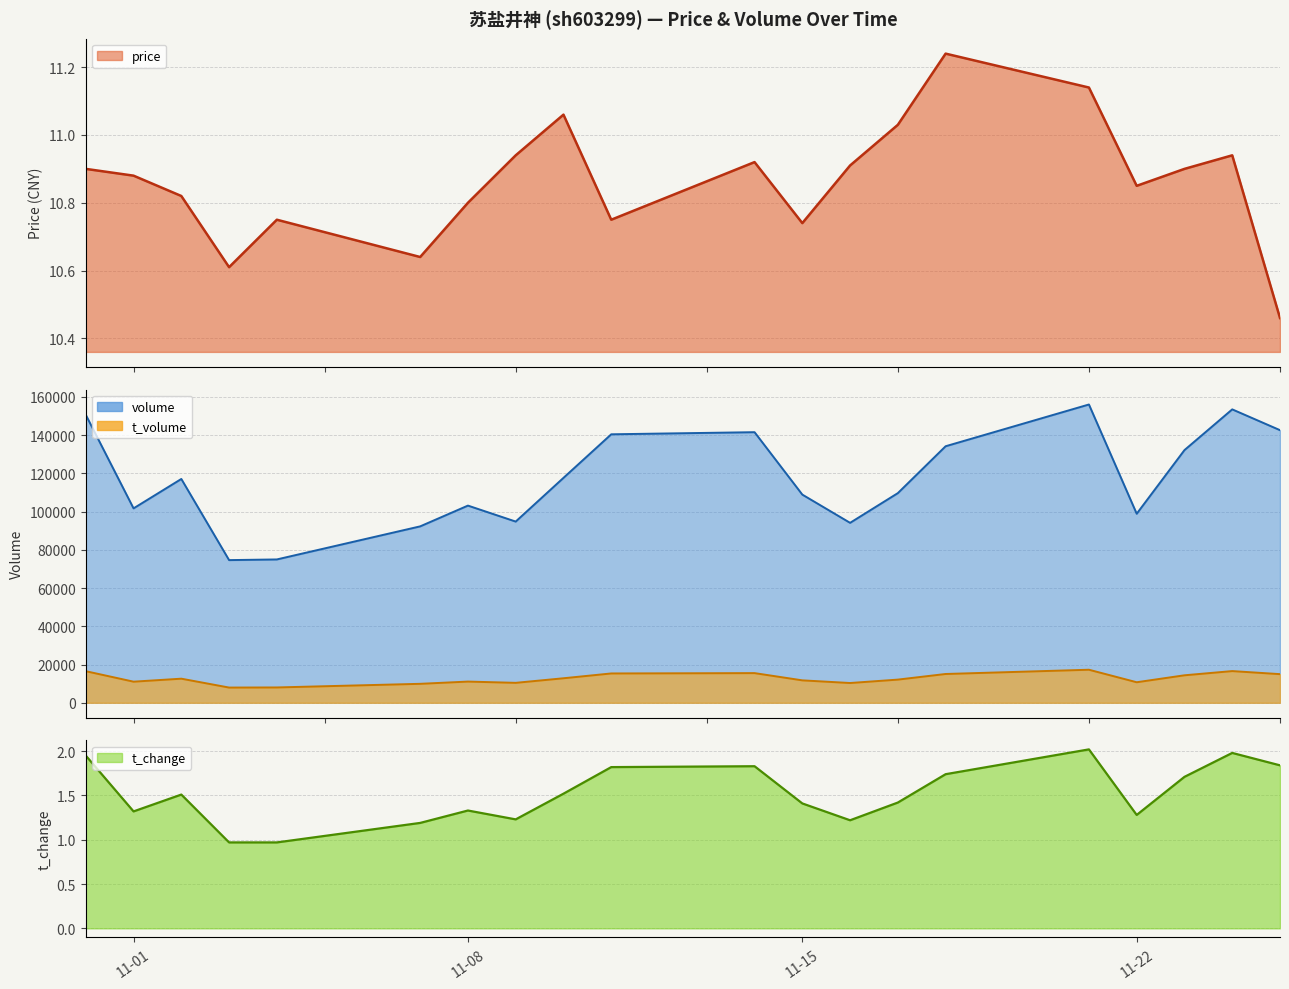

Where does the t_change series first go above 1?

2022-10-31